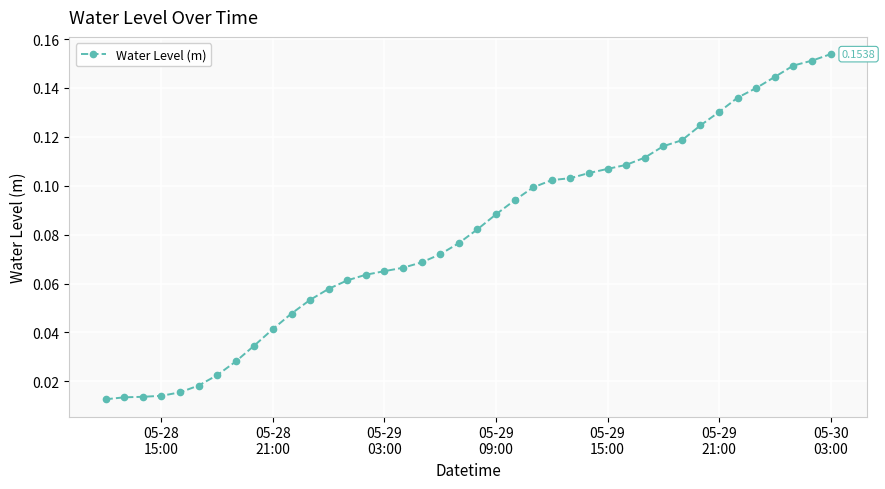

What is the sum of all values?

3.2